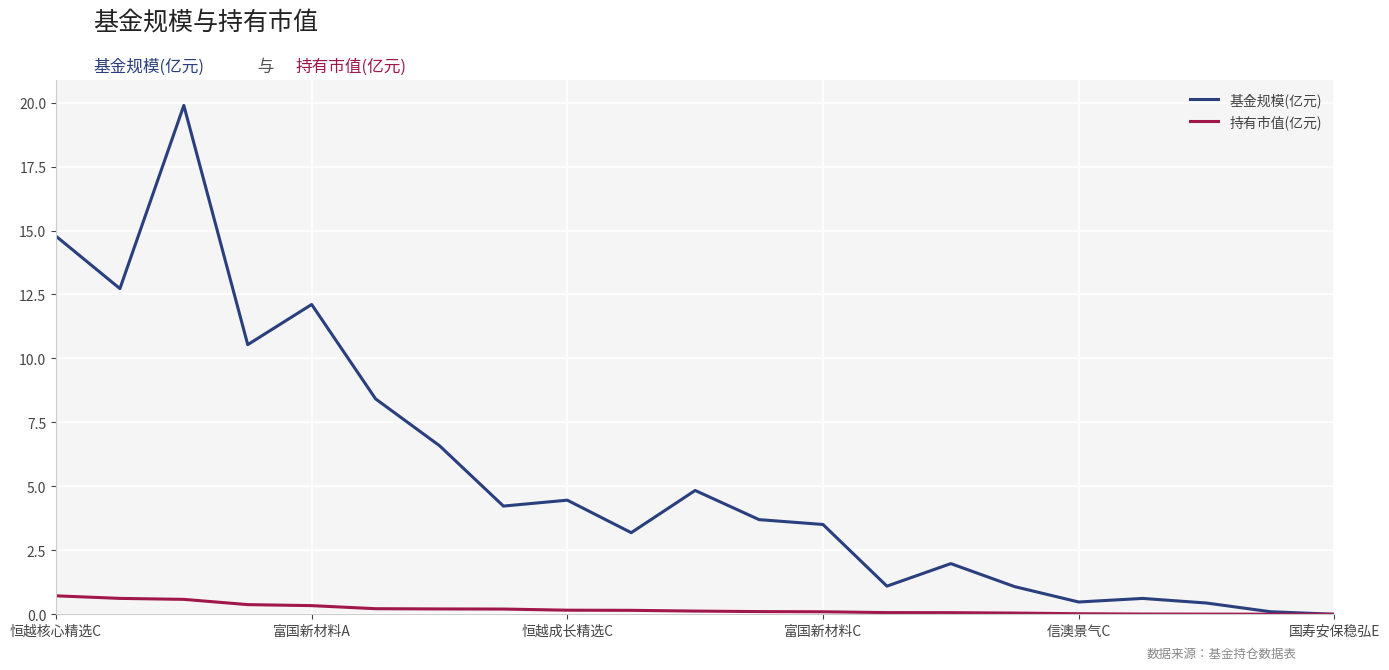

Which series has the largest range (max minus min)?

基金规模(亿元)